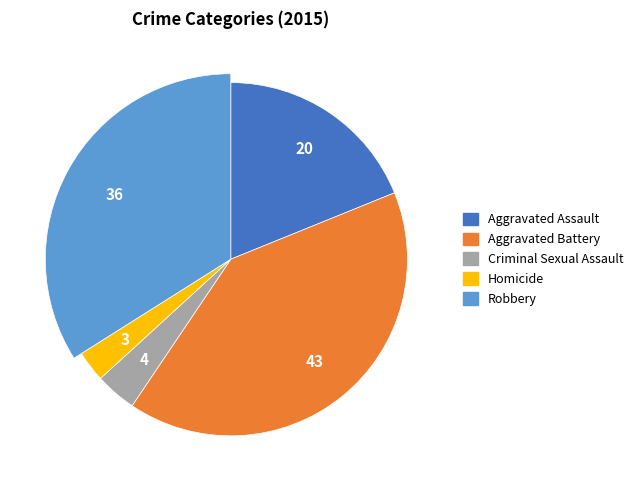

Does any single category account for the majority?

No